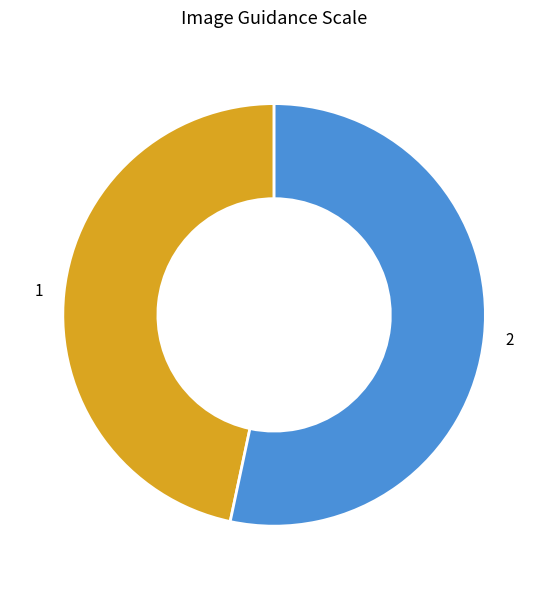

How many segments does this pie chart have?

2